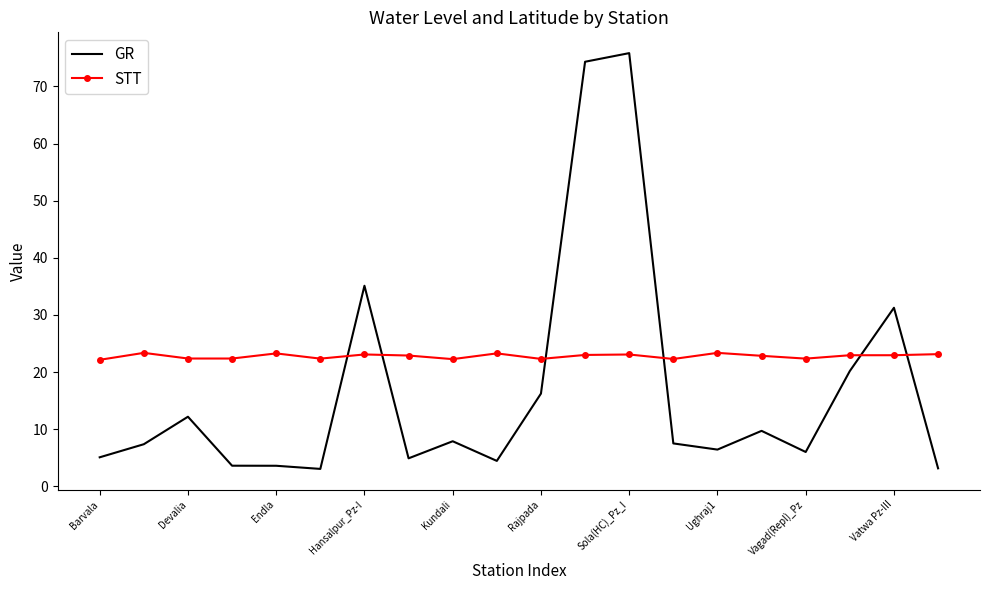

Which series has the largest range (max minus min)?

GR